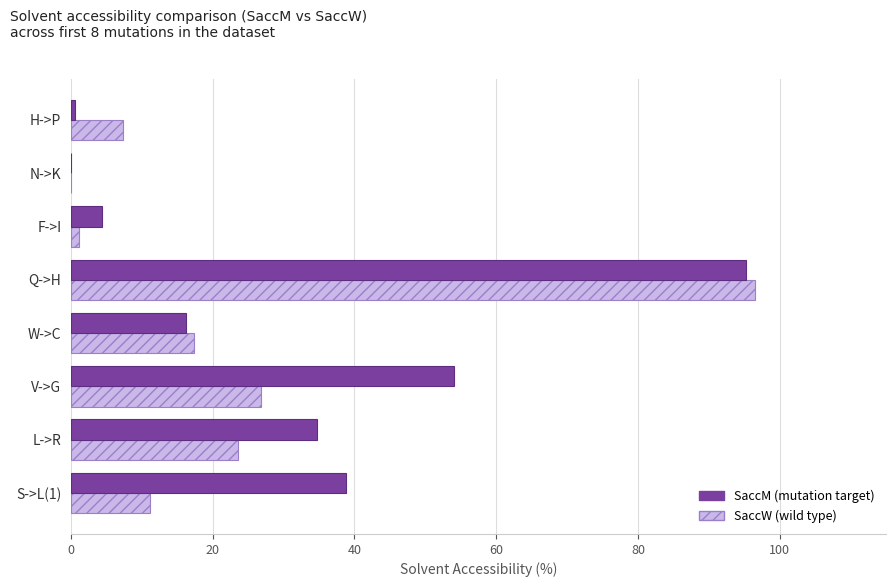

Which label corresponds to the largest value in the chart?

Q->H